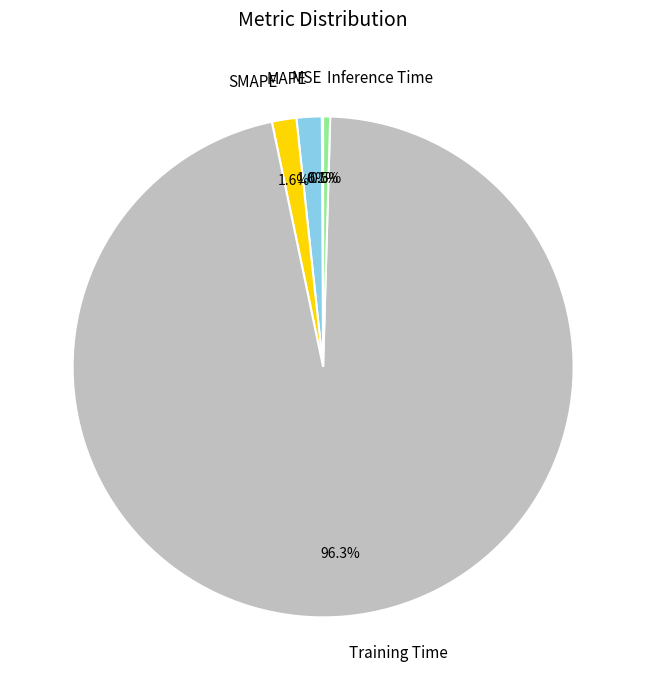

Does any single category account for the majority?

Yes